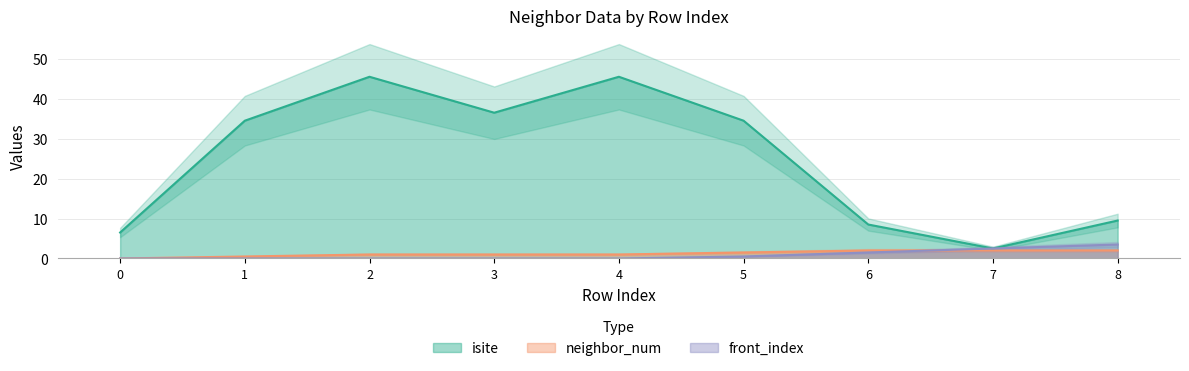

List the labels in order of neighbor_num value, smallest first.

0, 1, 2, 3, 4, 5, 6, 7, 8